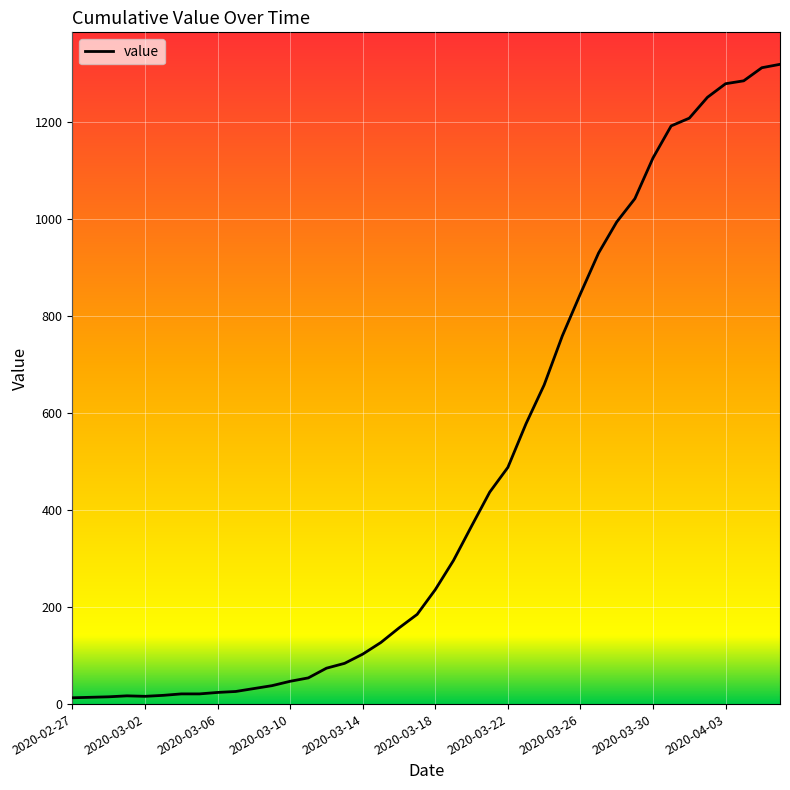

What is the greatest value displayed?

1319